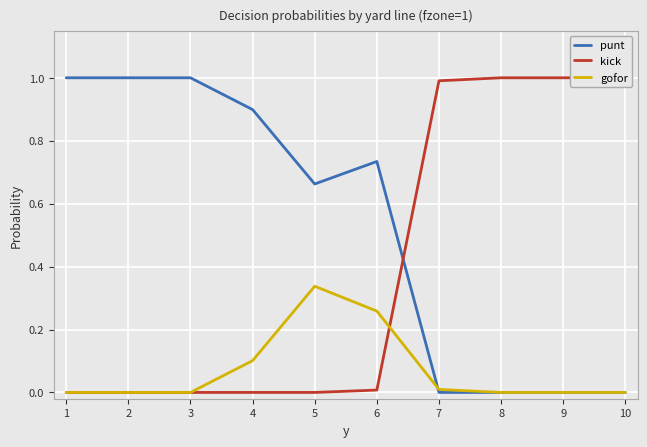

At which category is the sum across all series the highest?

1